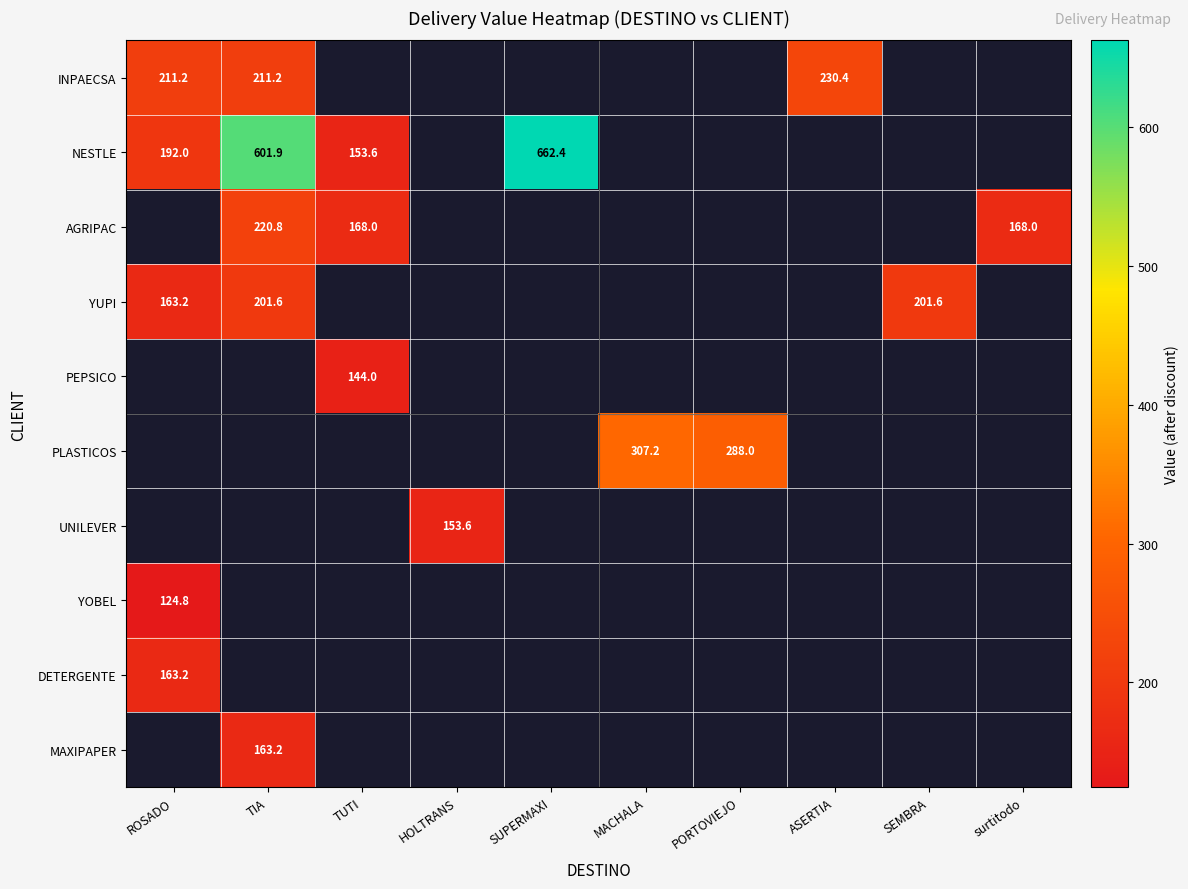

True or false: PEPSICO has a value of 216.0 at TUTI.

False